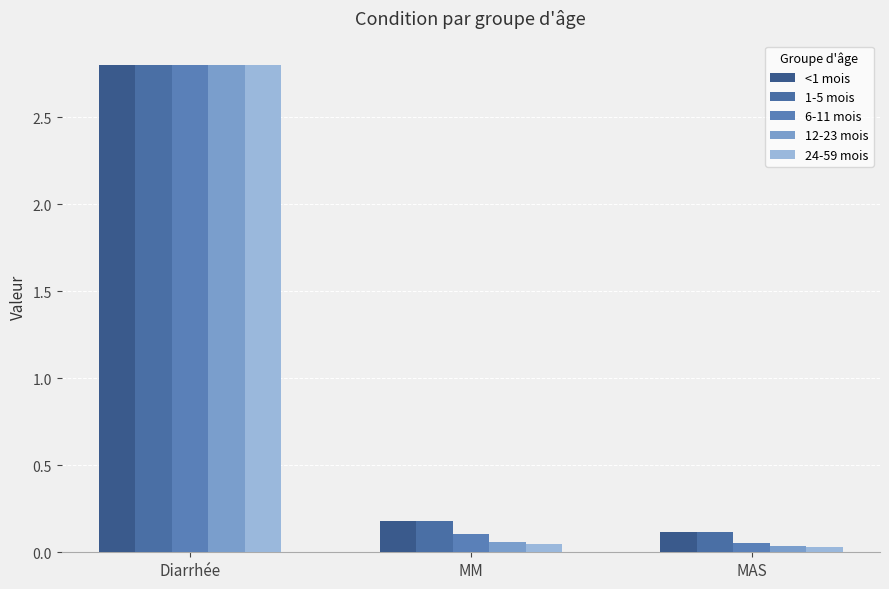

At which category does the chart reach its minimum across all series?

MAS